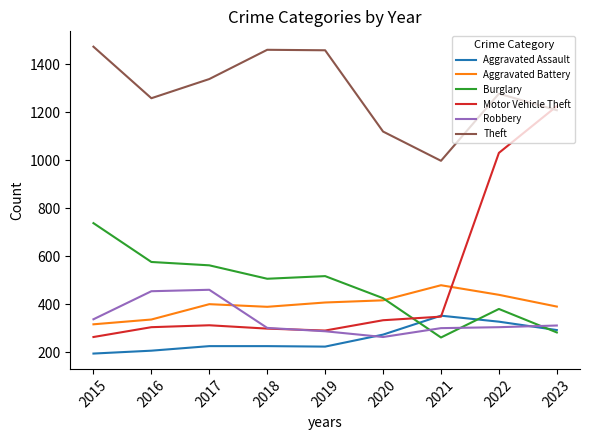

True or false: Motor Vehicle Theft has a value of 436 at 2019.

False